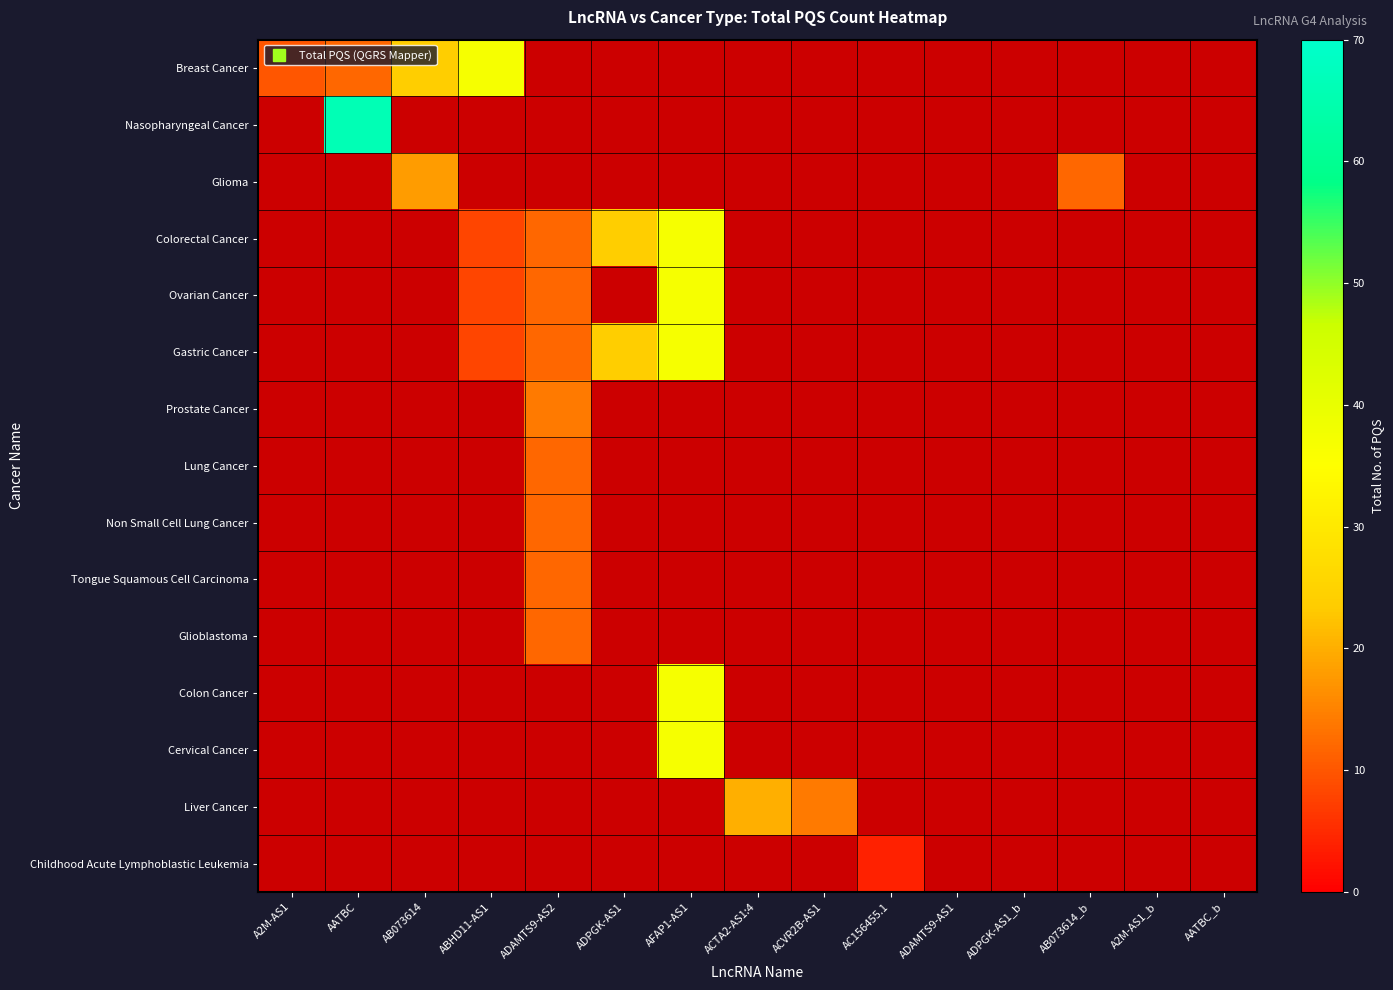

At how many categories does at least one series exceed 36?

3